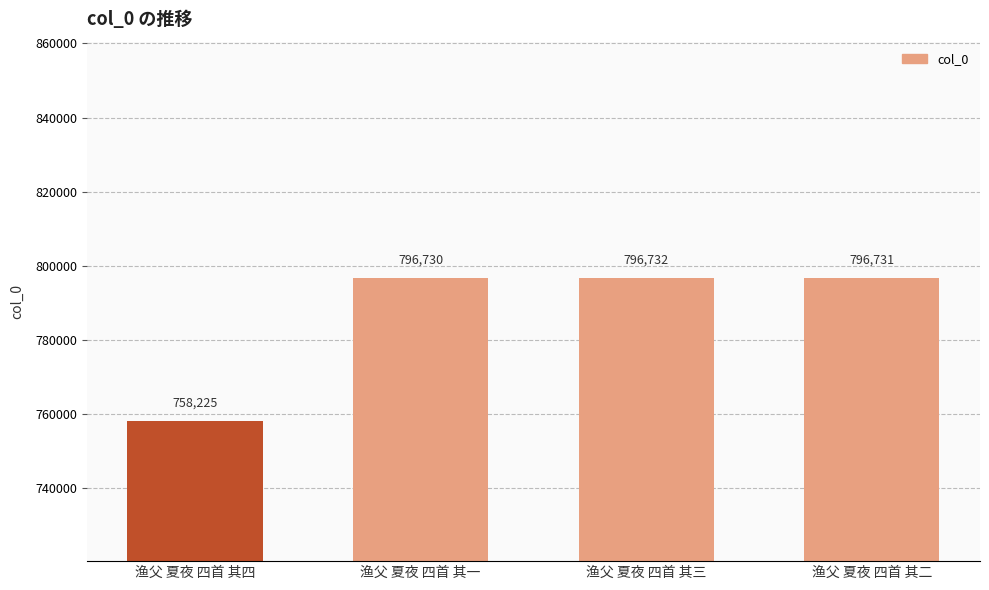

Which has a higher value, 渔父 夏夜 四首 其四 or 渔父 夏夜 四首 其二?

渔父 夏夜 四首 其二